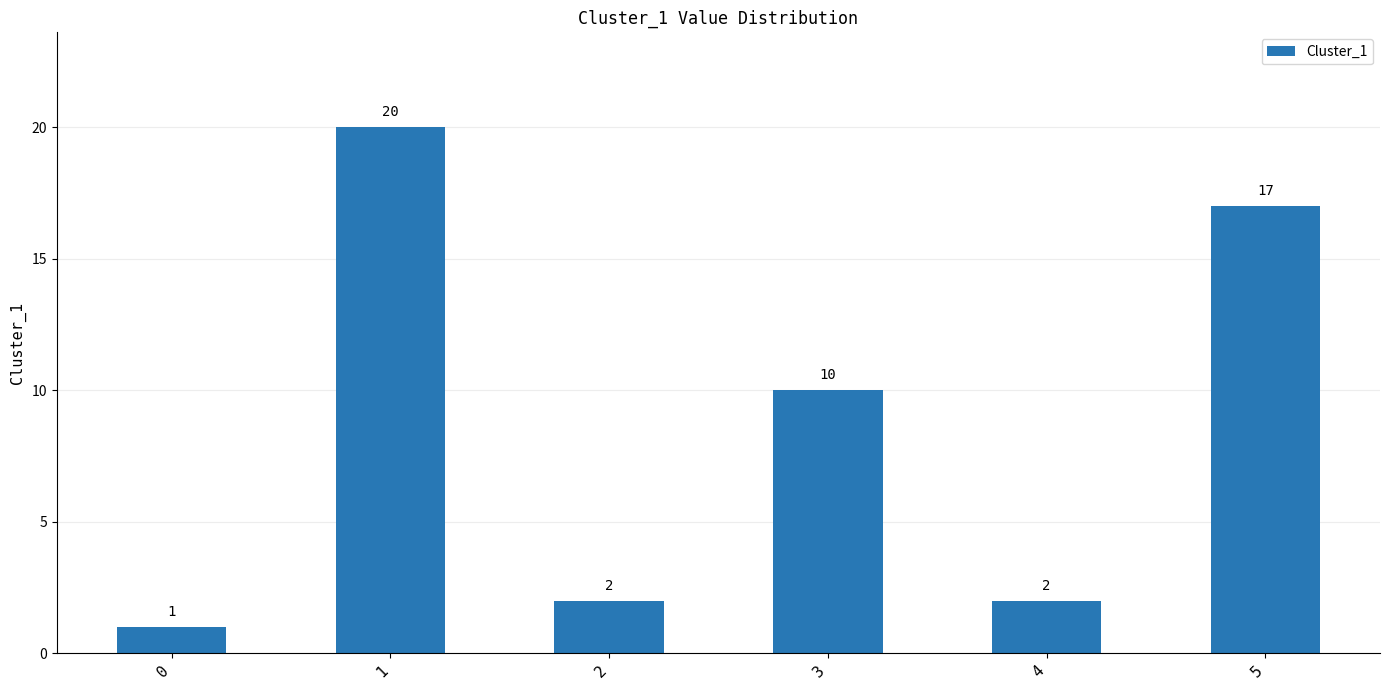

Which has a higher value, 5 or 2?

5